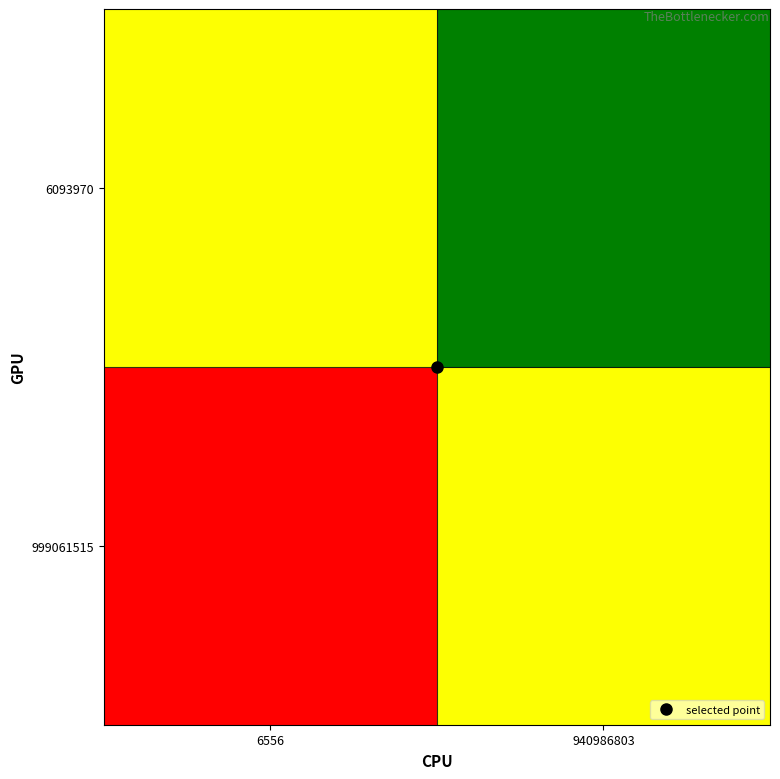

List the series in order of their overall mean, highest first.

6093970, 999061515